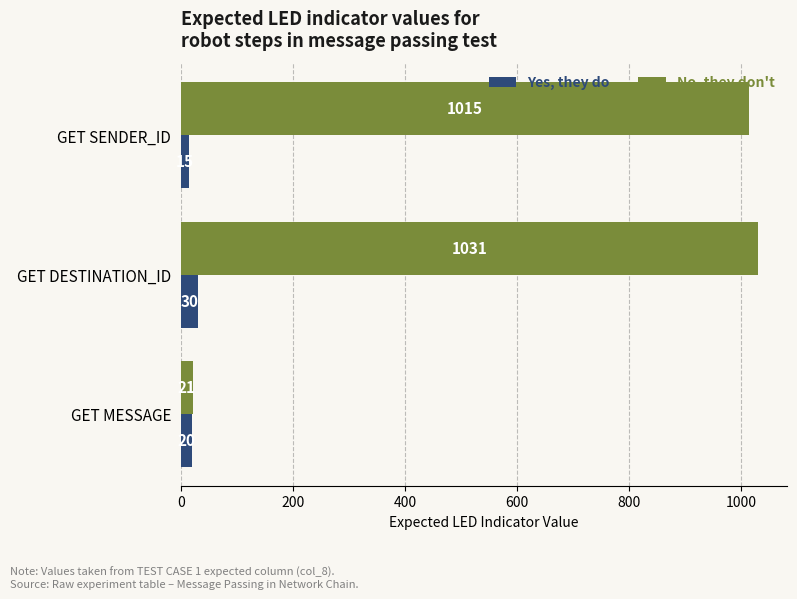

What are all the series names shown in the legend?

Yes, they do, No, they don't